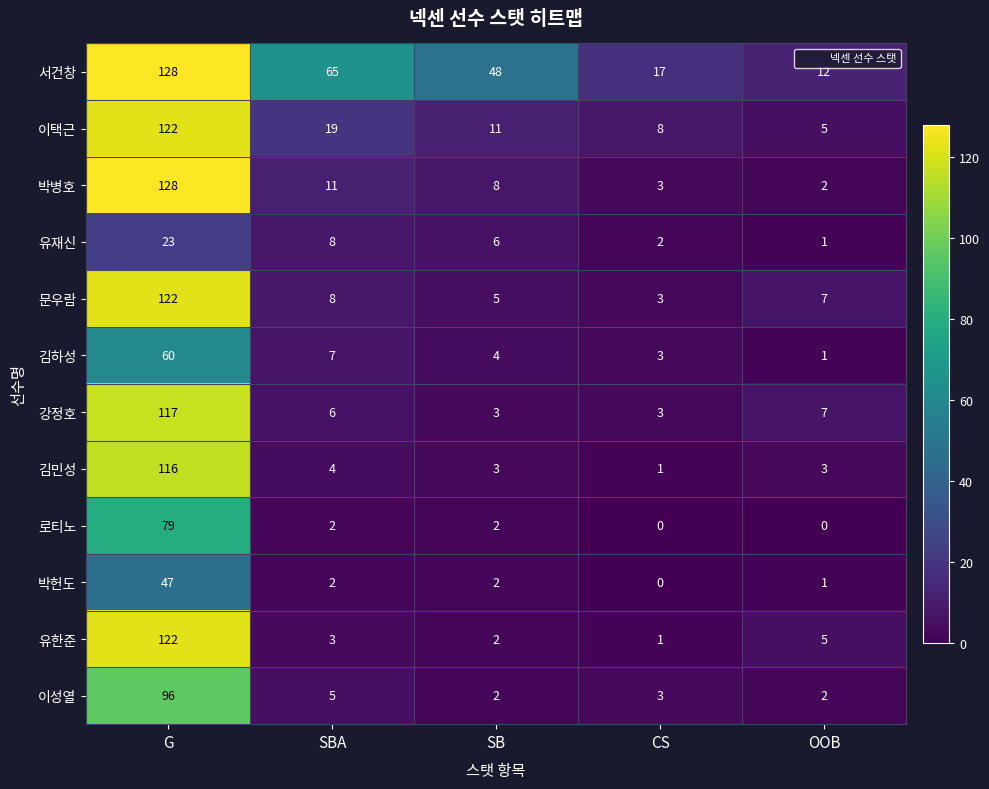

The value of 김하성 at SBA is 7. True or false?

True